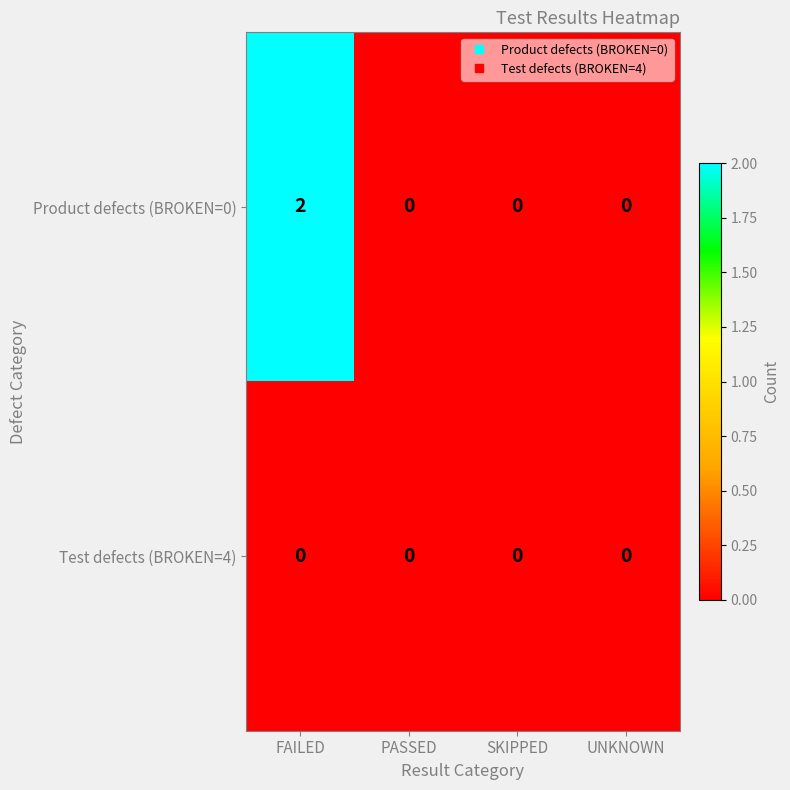

Which series has the largest range (max minus min)?

Product defects (BROKEN=0)